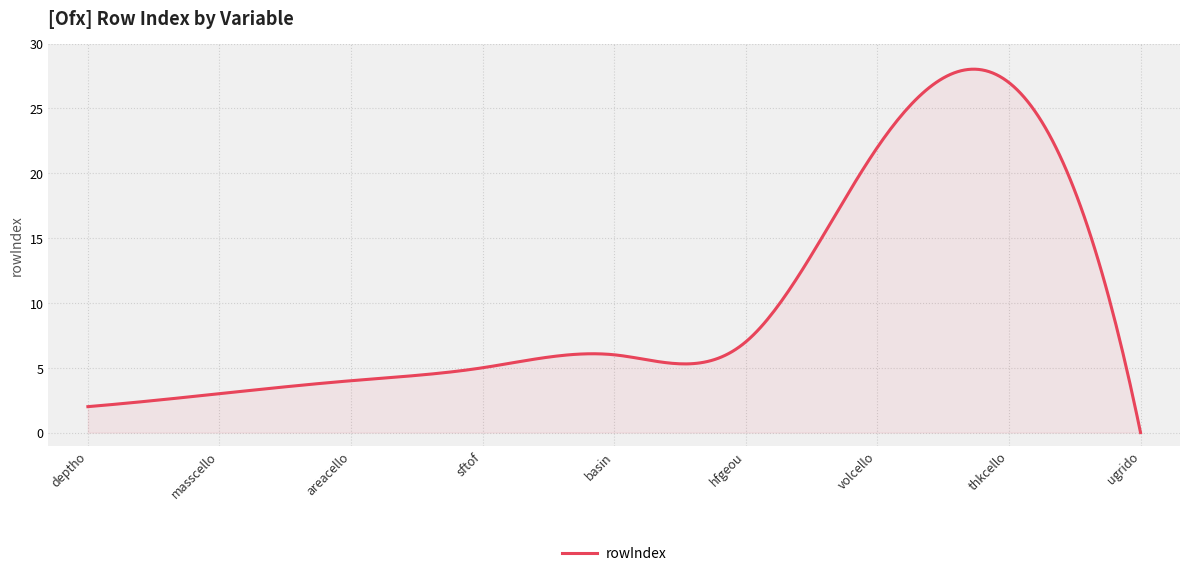

What is the difference between the maximum and minimum values?

28.0